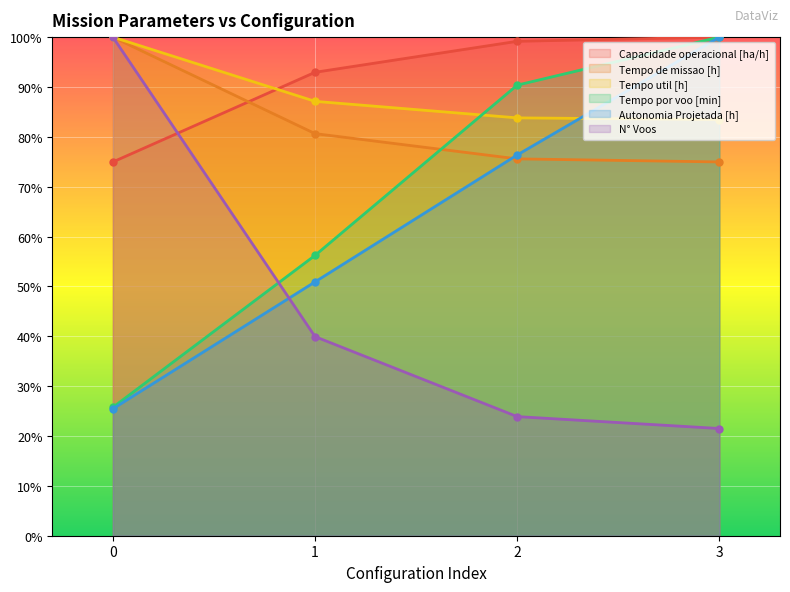

True or false: N° Voos has more than 1 points higher than both neighbors.

False